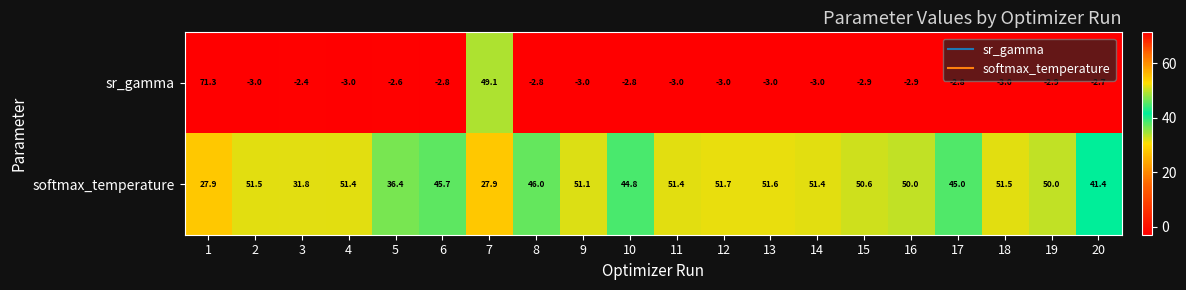

Rank the series by their maximum value, from highest to lowest.

sr_gamma, softmax_temperature